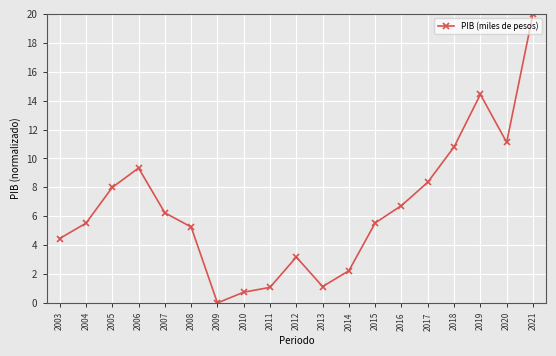

How many values are above zero?

18